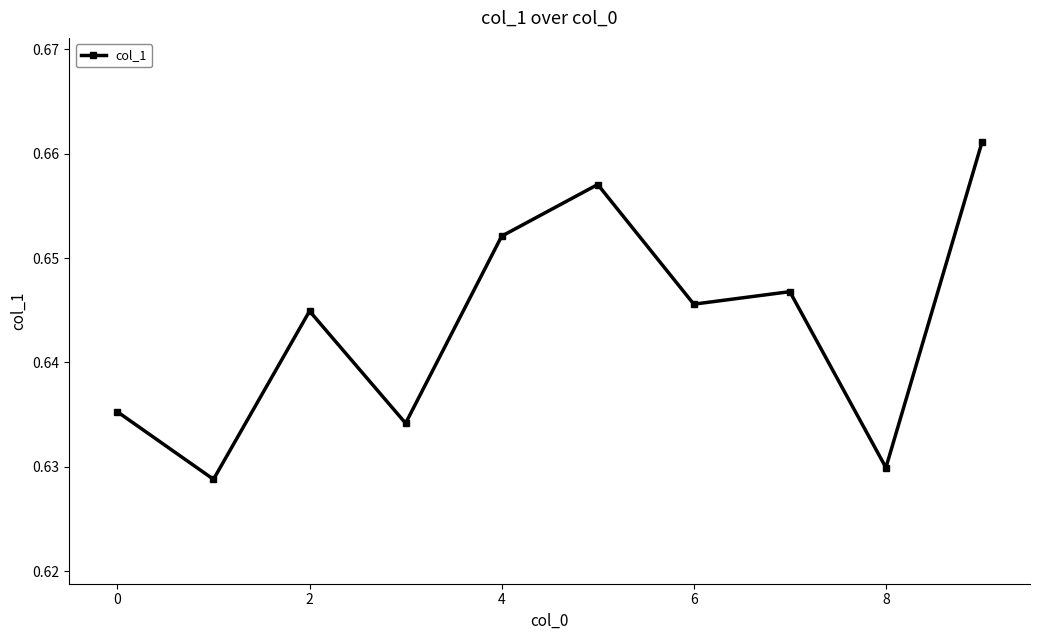

True or false: the data has more than 2 interior local peaks.

True